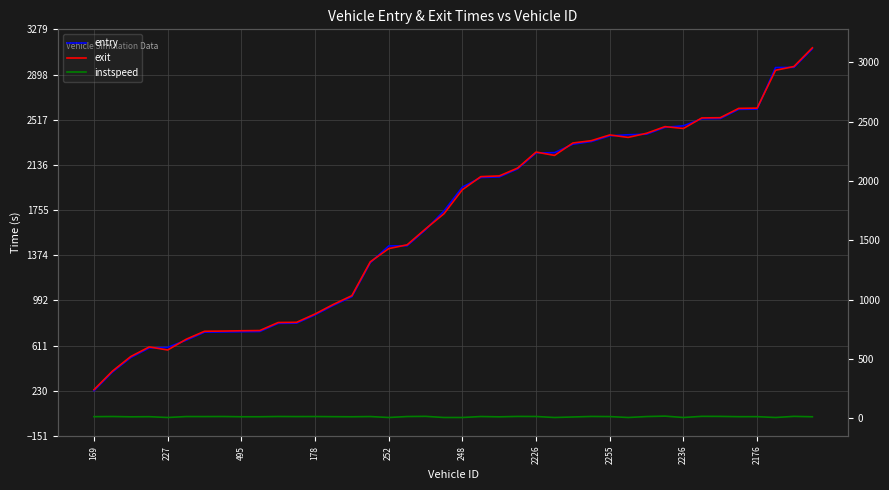

Is it true that instspeed equals 19.2 at 11?

False